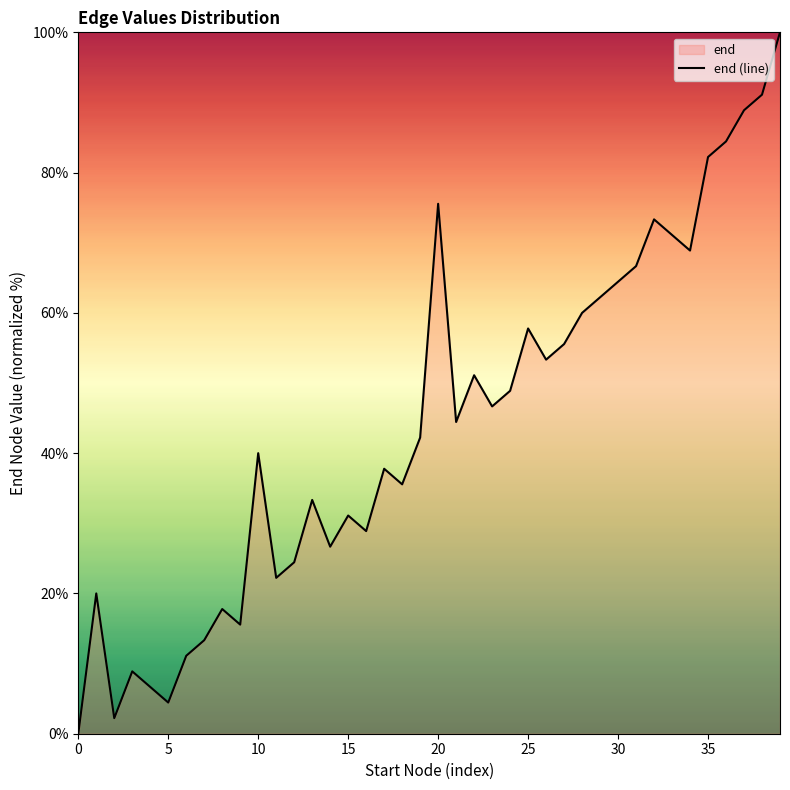

Does the chart display data point markers on the line(s)?

No